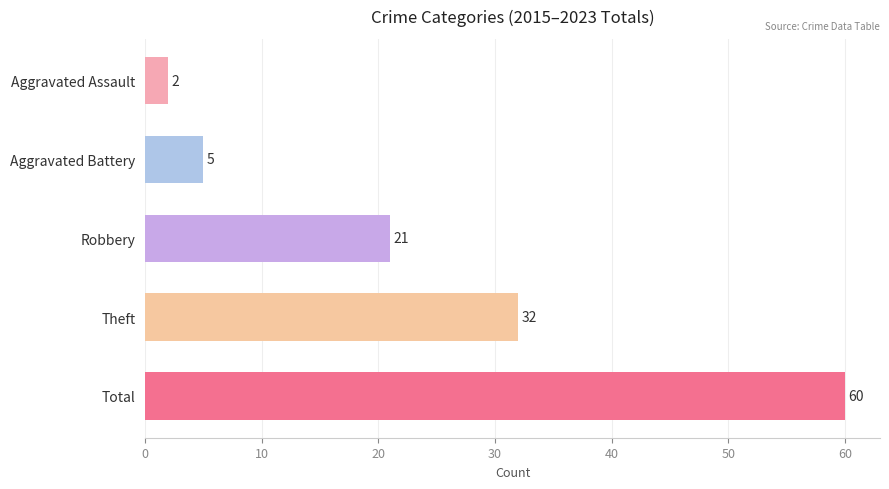

What is the greatest value displayed?

60